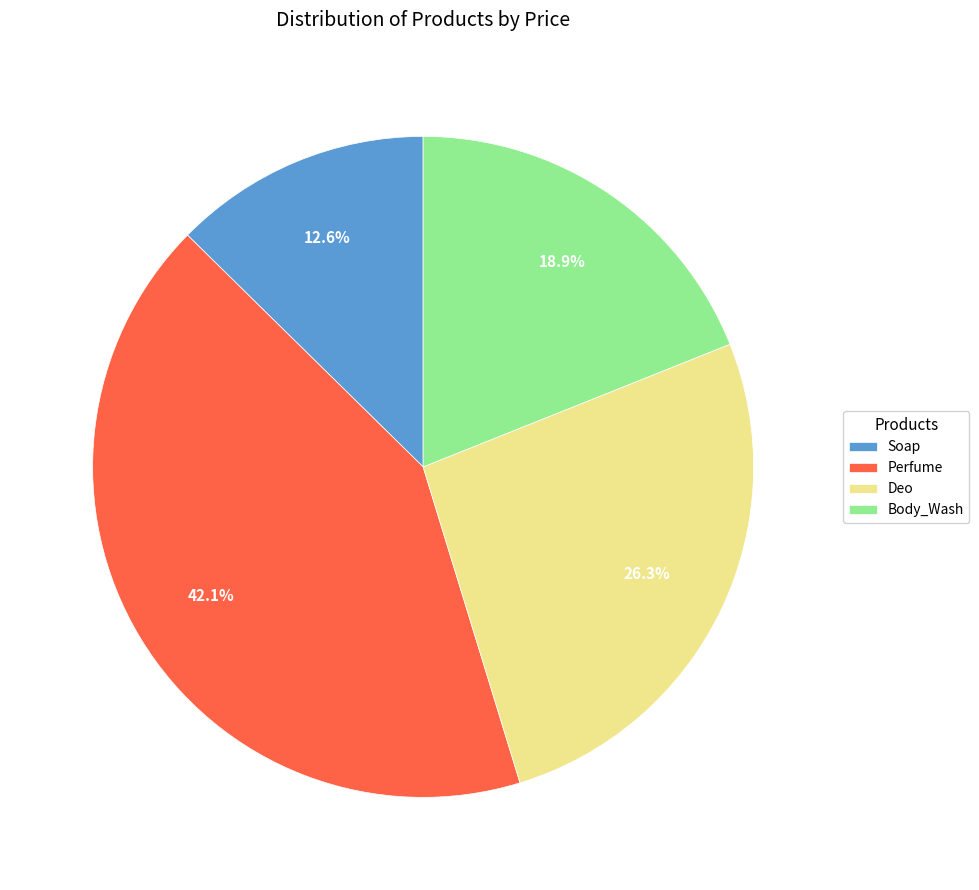

True or false: Soap accounts for 13% of the total.

True